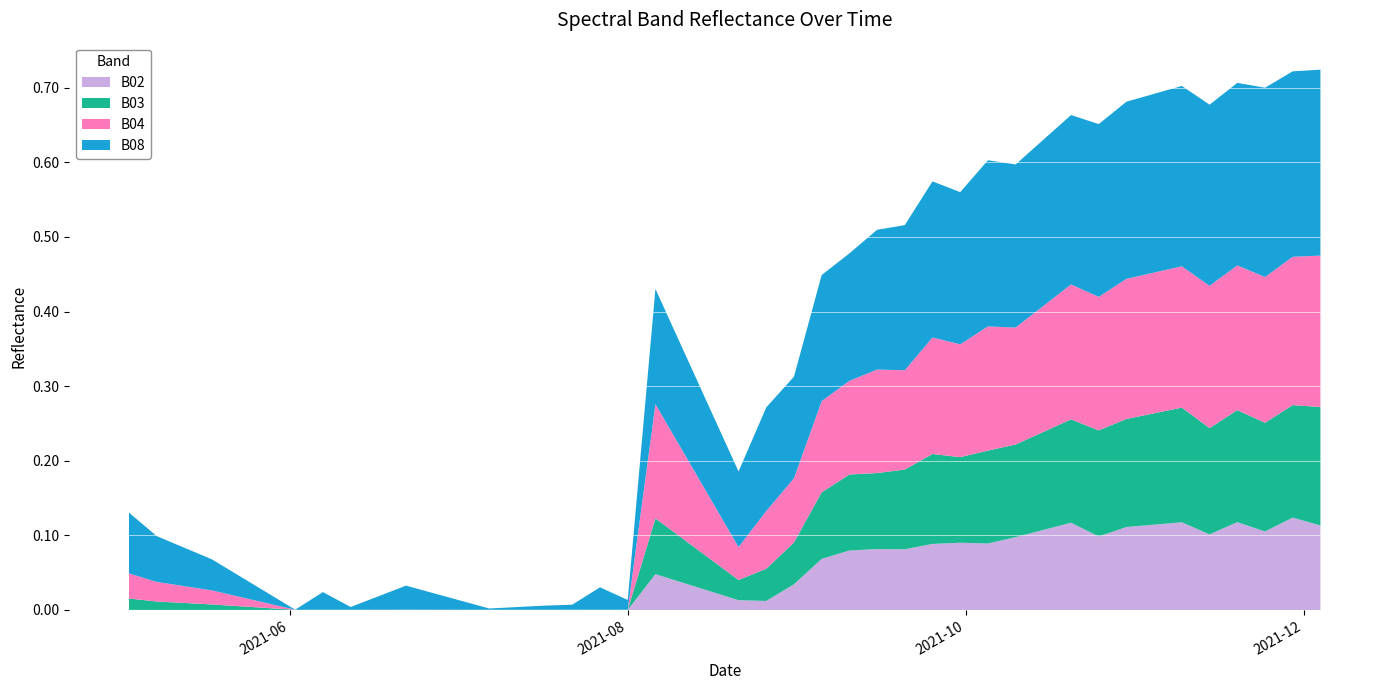

Reading left to right, what are all the values shown in this chart?

B08: 2021-05-03=0.1	2021-05-08=0.1	2021-05-18=0.0	2021-05-23=0.0	2021-05-28=0.0	2021-06-02=0.0	2021-06-07=0.0	2021-06-12=0.0	2021-06-17=0.0	2021-06-22=0.0	2021-07-07=0.0	2021-07-17=0.0	2021-07-22=0.0	2021-07-27=0.0	2021-08-01=0.0	2021-08-06=0.2	2021-08-11=0.1	2021-08-16=0.1	2021-08-21=0.1	2021-08-26=0.1	2021-08-31=0.1	2021-09-05=0.2	2021-09-10=0.2	2021-09-15=0.2	2021-09-20=0.2	2021-09-25=0.2	2021-09-30=0.2	2021-10-05=0.2	2021-10-10=0.2	2021-10-15=0.2	2021-10-20=0.2	2021-10-25=0.2	2021-10-30=0.2	2021-11-04=0.2	2021-11-09=0.2	2021-11-14=0.2	2021-11-19=0.2	2021-11-24=0.3	2021-11-29=0.2	2021-12-04=0.2
B04: 2021-05-03=0.0	2021-05-08=0.0	2021-05-18=0.0	2021-05-23=0.0	2021-05-28=0.0	2021-06-02=0.0	2021-06-07=0.0	2021-06-12=0.0	2021-06-17=0.0	2021-06-22=0.0	2021-07-07=0.0	2021-07-17=0.0	2021-07-22=0.0	2021-07-27=0.0	2021-08-01=0.0	2021-08-06=0.2	2021-08-11=0.1	2021-08-16=0.1	2021-08-21=0.0	2021-08-26=0.1	2021-08-31=0.1	2021-09-05=0.1	2021-09-10=0.1	2021-09-15=0.1	2021-09-20=0.1	2021-09-25=0.2	2021-09-30=0.2	2021-10-05=0.2	2021-10-10=0.2	2021-10-15=0.2	2021-10-20=0.2	2021-10-25=0.2	2021-10-30=0.2	2021-11-04=0.2	2021-11-09=0.2	2021-11-14=0.2	2021-11-19=0.2	2021-11-24=0.2	2021-11-29=0.2	2021-12-04=0.2
B03: 2021-05-03=0.0	2021-05-08=0.0	2021-05-18=0.0	2021-05-23=0.0	2021-05-28=0.0	2021-06-02=0.0	2021-06-07=0.0	2021-06-12=0.0	2021-06-17=0.0	2021-06-22=0.0	2021-07-07=0.0	2021-07-17=0.0	2021-07-22=0.0	2021-07-27=0.0	2021-08-01=0.0	2021-08-06=0.1	2021-08-11=0.1	2021-08-16=0.0	2021-08-21=0.0	2021-08-26=0.0	2021-08-31=0.1	2021-09-05=0.1	2021-09-10=0.1	2021-09-15=0.1	2021-09-20=0.1	2021-09-25=0.1	2021-09-30=0.1	2021-10-05=0.1	2021-10-10=0.1	2021-10-15=0.1	2021-10-20=0.1	2021-10-25=0.1	2021-10-30=0.1	2021-11-04=0.1	2021-11-09=0.2	2021-11-14=0.1	2021-11-19=0.2	2021-11-24=0.1	2021-11-29=0.2	2021-12-04=0.2
B02: 2021-05-03=0.0	2021-05-08=0.0	2021-05-18=0.0	2021-05-23=0.0	2021-05-28=0.0	2021-06-02=0.0	2021-06-07=0.0	2021-06-12=0.0	2021-06-17=0.0	2021-06-22=0.0	2021-07-07=0.0	2021-07-17=0.0	2021-07-22=0.0	2021-07-27=0.0	2021-08-01=0.0	2021-08-06=0.0	2021-08-11=0.0	2021-08-16=0.0	2021-08-21=0.0	2021-08-26=0.0	2021-08-31=0.0	2021-09-05=0.1	2021-09-10=0.1	2021-09-15=0.1	2021-09-20=0.1	2021-09-25=0.1	2021-09-30=0.1	2021-10-05=0.1	2021-10-10=0.1	2021-10-15=0.1	2021-10-20=0.1	2021-10-25=0.1	2021-10-30=0.1	2021-11-04=0.1	2021-11-09=0.1	2021-11-14=0.1	2021-11-19=0.1	2021-11-24=0.1	2021-11-29=0.1	2021-12-04=0.1